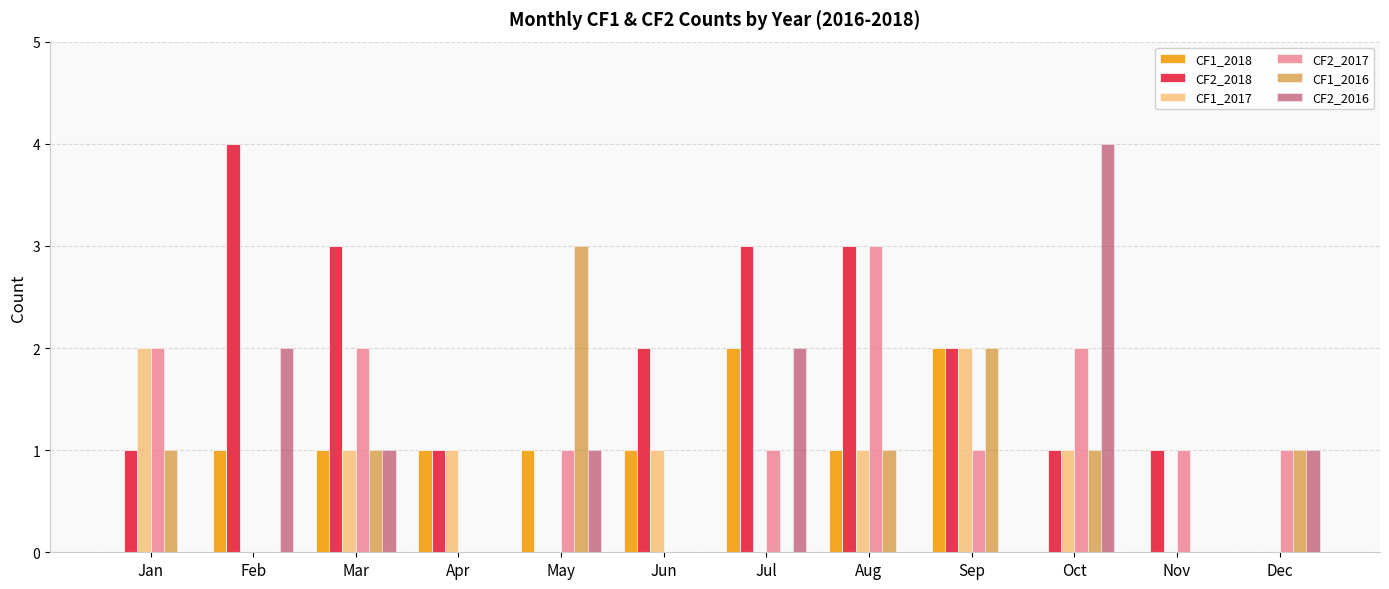

Which series has the largest total across all categories?

CF2_2018